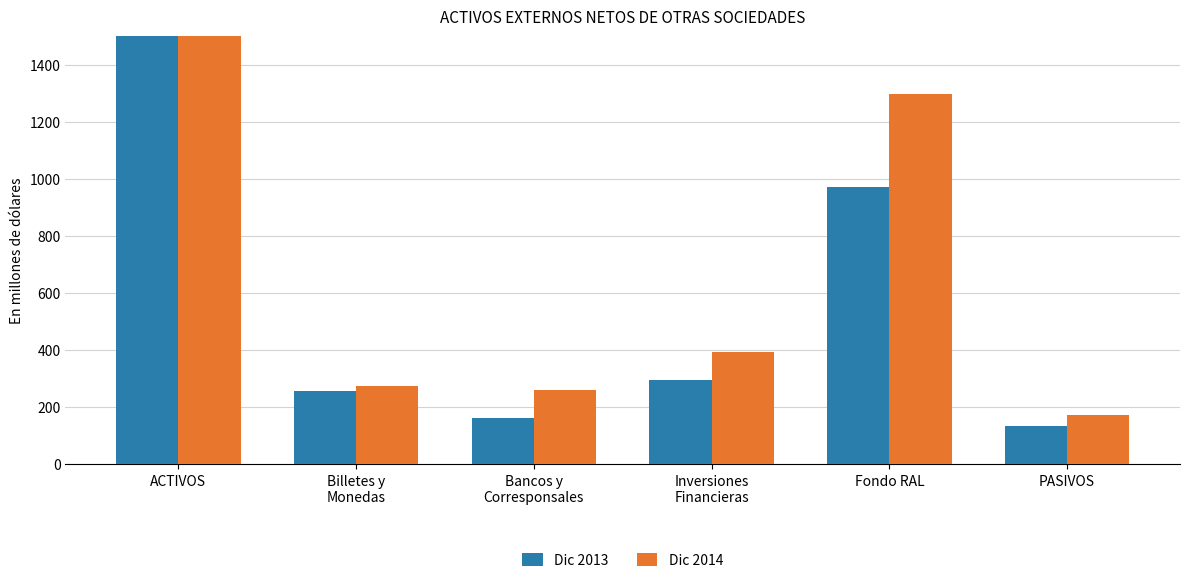

Reading left to right, transcribe all the data shown in this chart.

Dic 2013: ACTIVOS=1683.8	Billetes y
Monedas=257.0	Bancos y
Corresponsales=159.9	Inversiones
Financieras=292.4	Fondo RAL=972.5	PASIVOS=133.3
Dic 2014: ACTIVOS=2226.4	Billetes y
Monedas=273.2	Bancos y
Corresponsales=260.9	Inversiones
Financieras=392.4	Fondo RAL=1297.7	PASIVOS=169.9